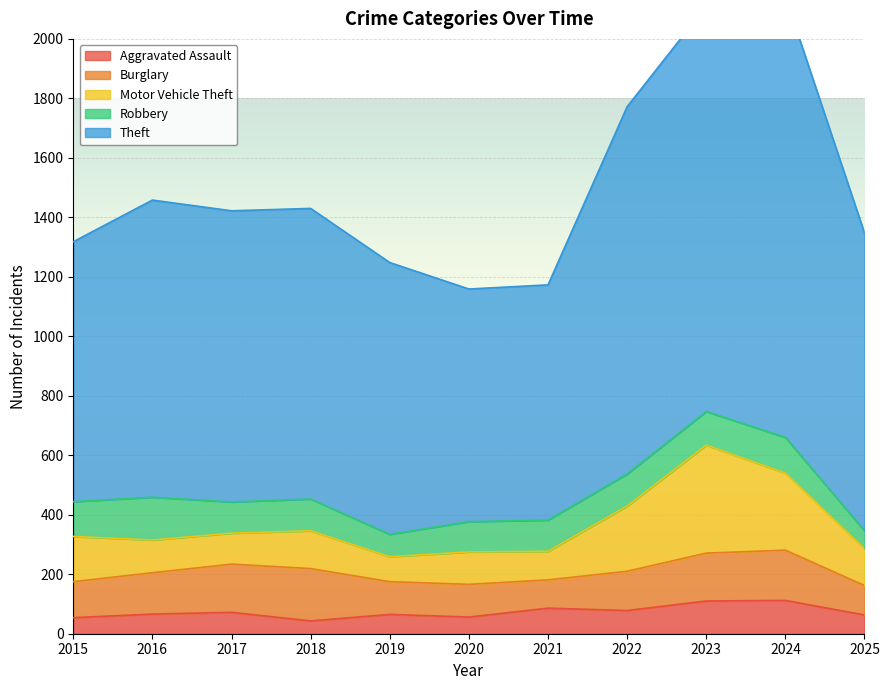

True or false: Theft has more than 2 points higher than both neighbors.

False